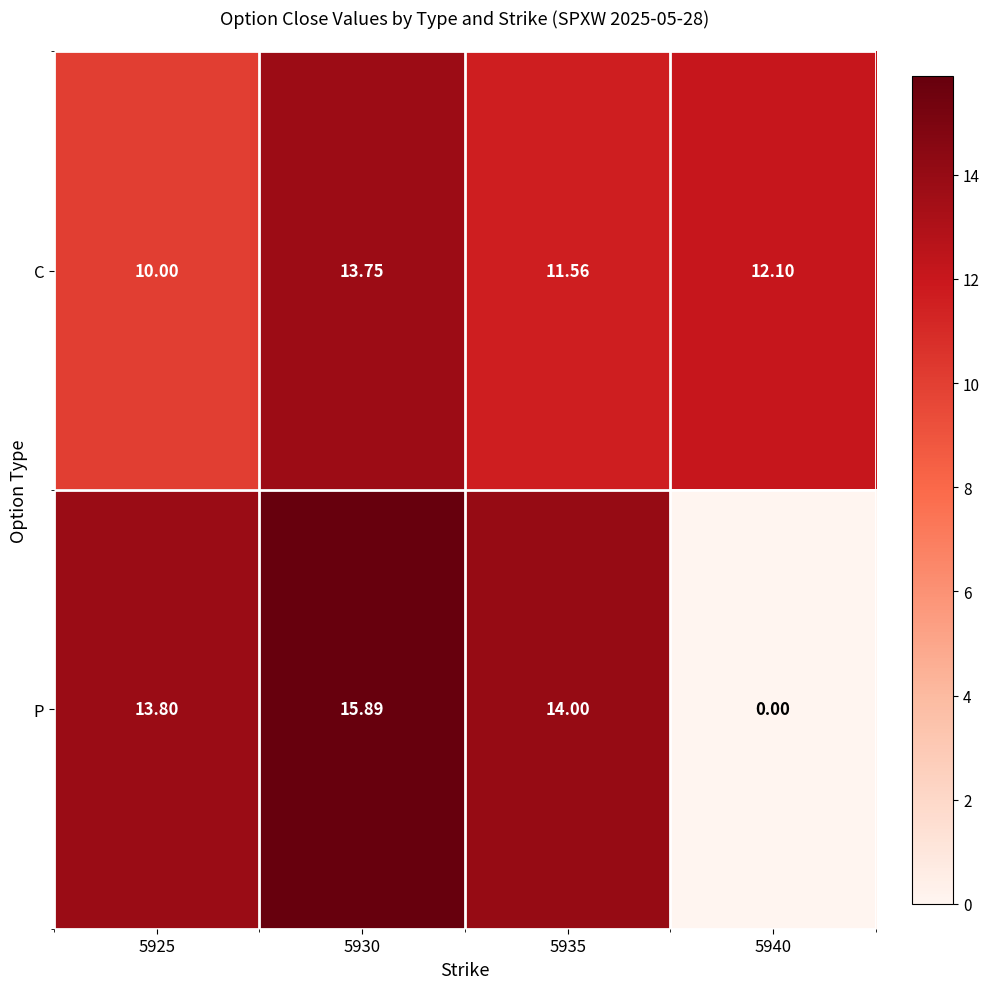

Which series has the widest spread of values?

P